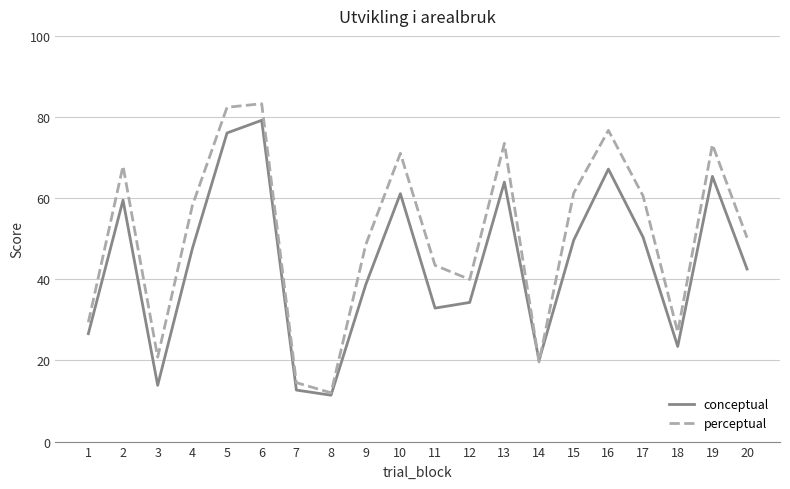

What is the maximum value shown in the chart?

83.3